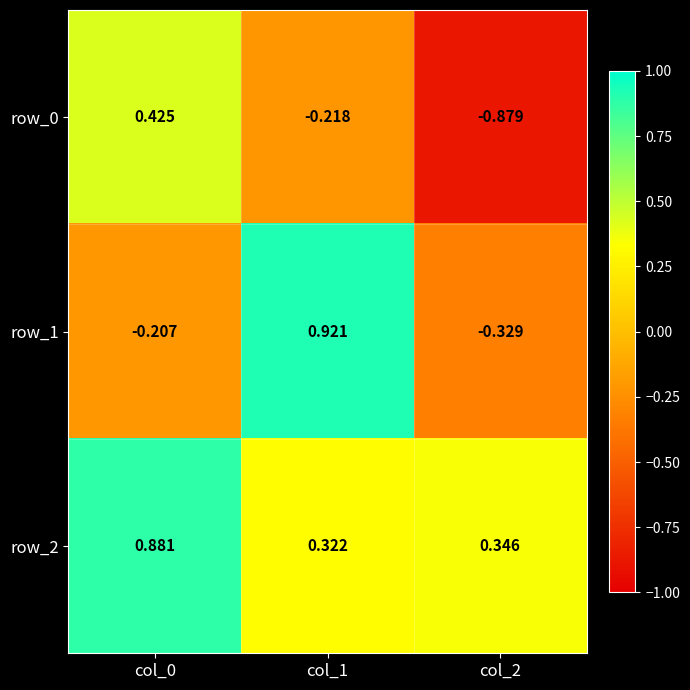

At col_2, list the series in order from smallest to largest.

row_0, row_1, row_2